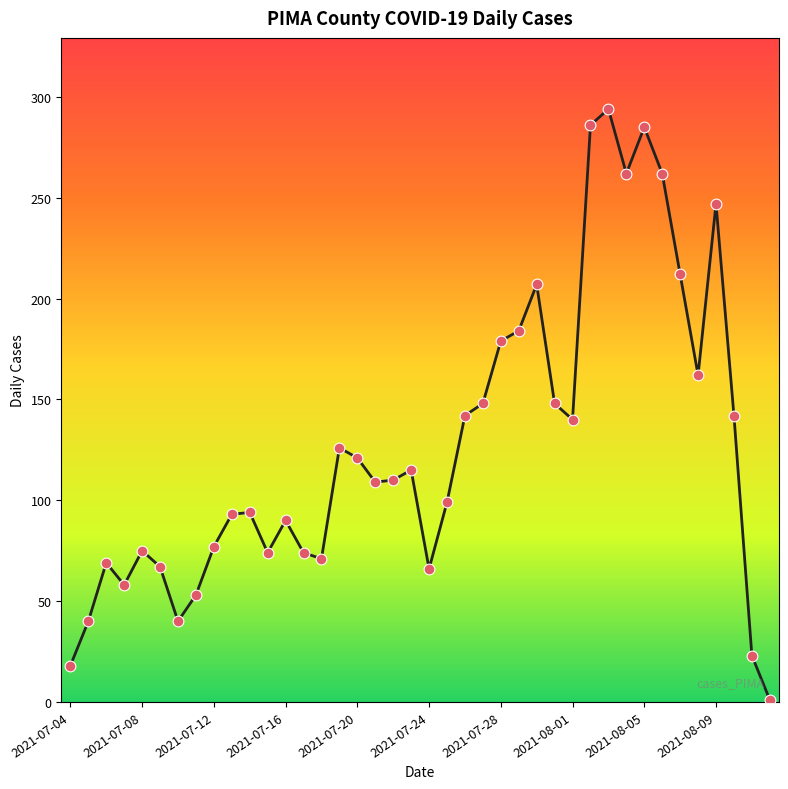

What is the difference between the maximum and minimum values?

293